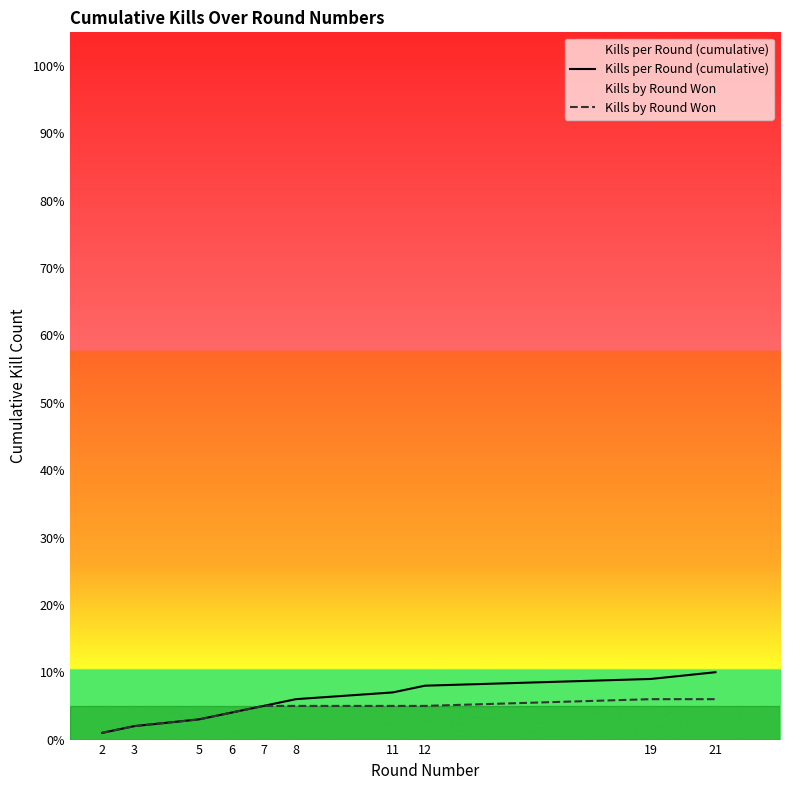

List the labels in order of Kills by Round Won value, largest first.

19, 21, 7, 8, 11, 12, 6, 5, 3, 2